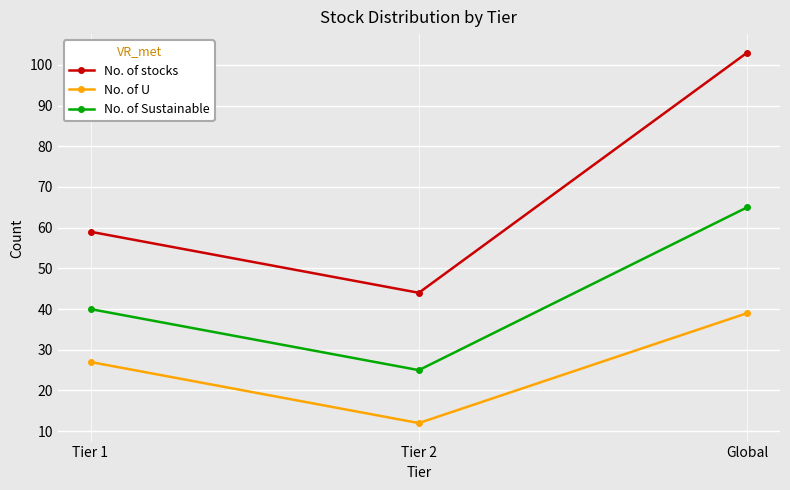

The No. of Sustainable series shows 114 at Global. True or false?

False